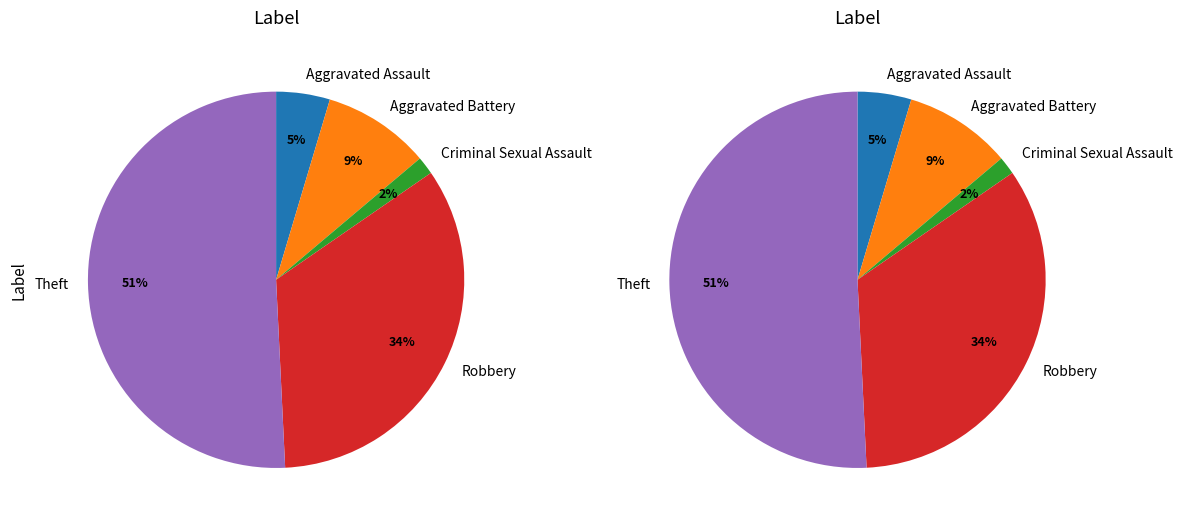

What percentage do Aggravated Assault and Robbery together represent?

38.5%